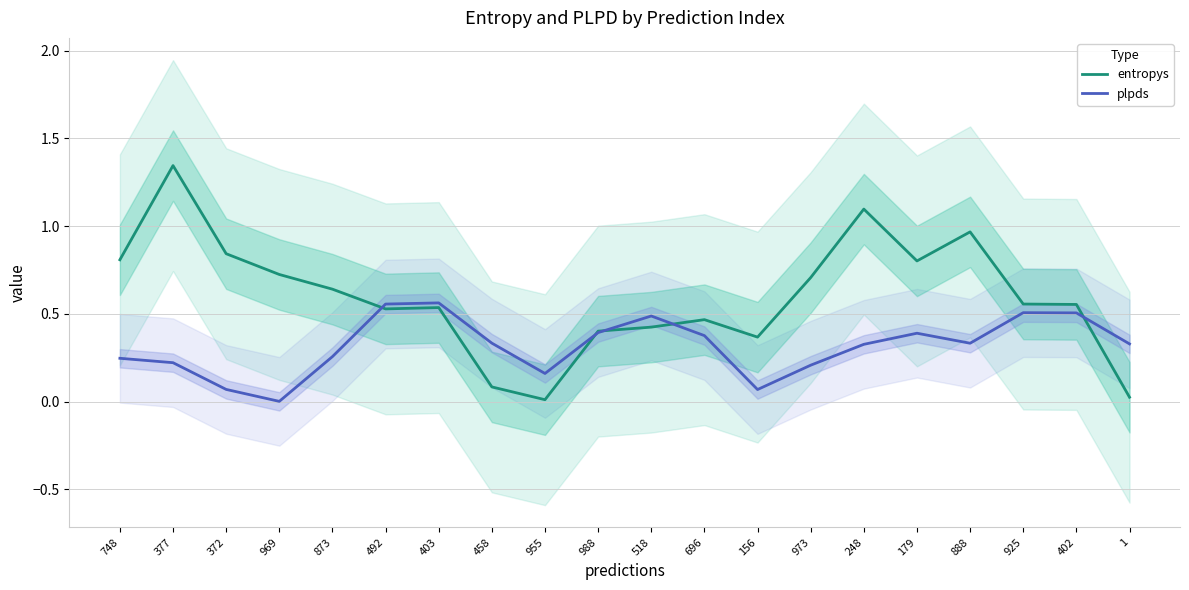

What is the difference between the maximum and second lowest values in the entropys series?

1.3